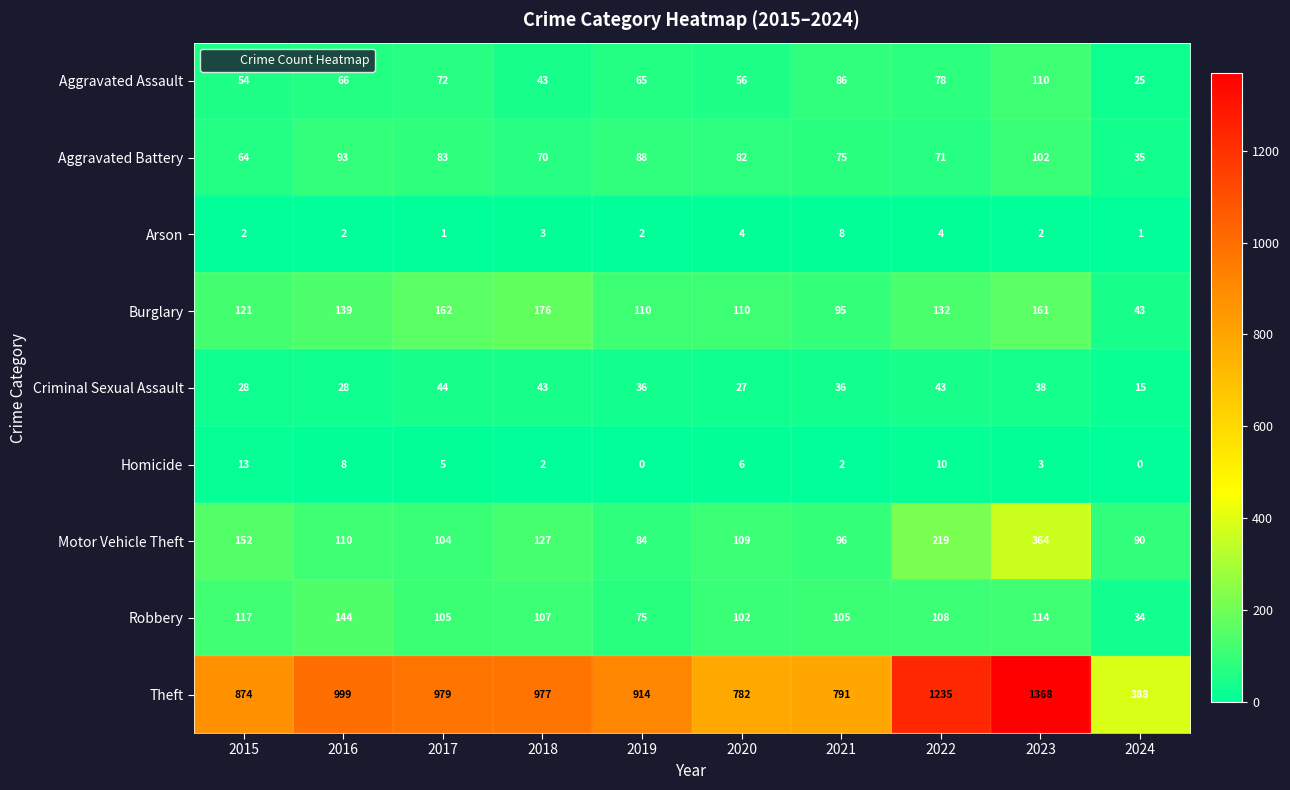

How many data points in Homicide are less than 5?

5